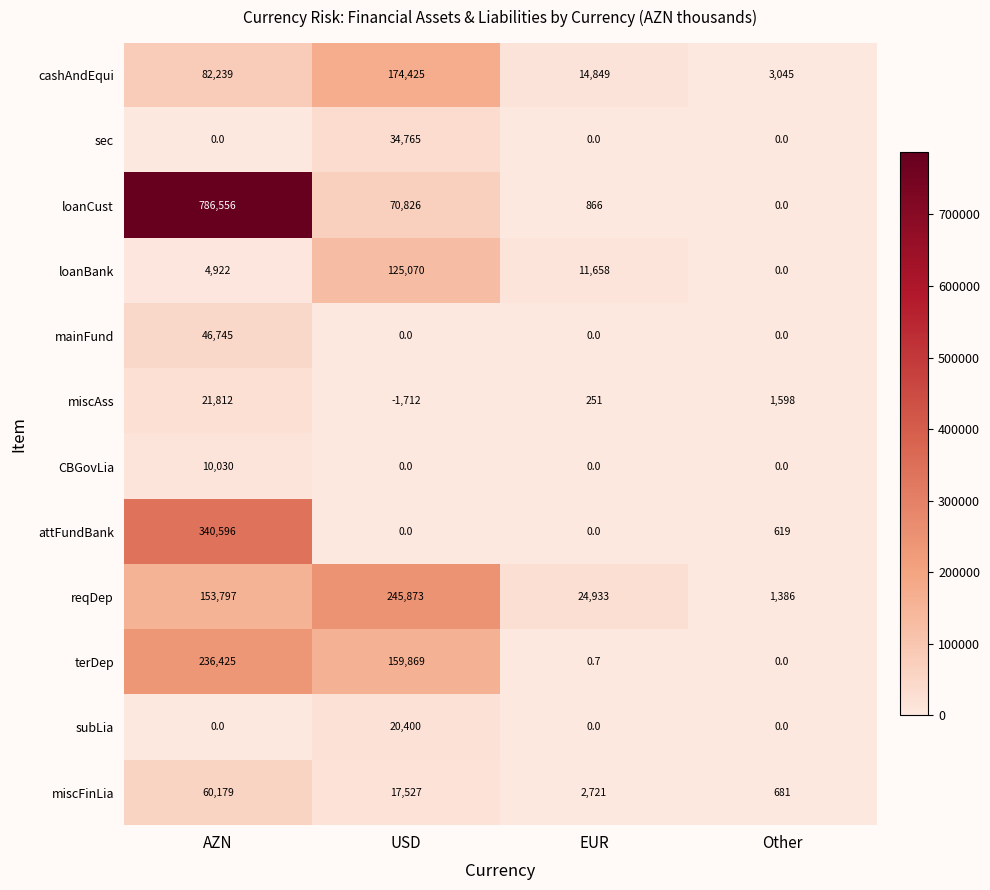

Which series has the widest spread of values?

loanCust